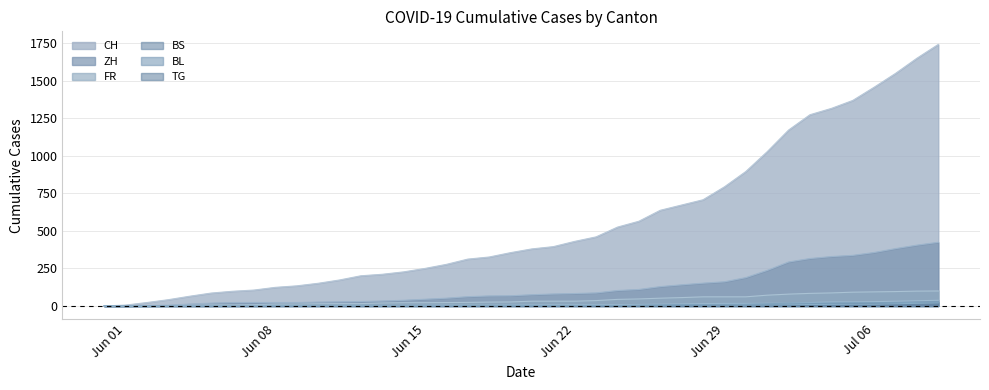

How many values in the TG series are below 2?

17